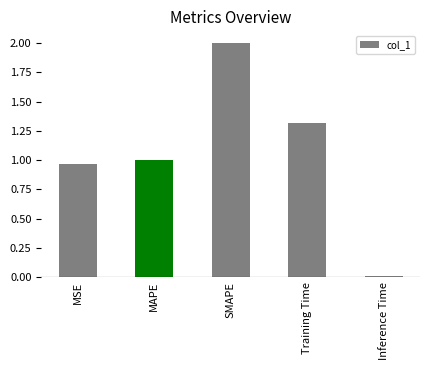

The value at Training Time is 0.9. True or false?

False